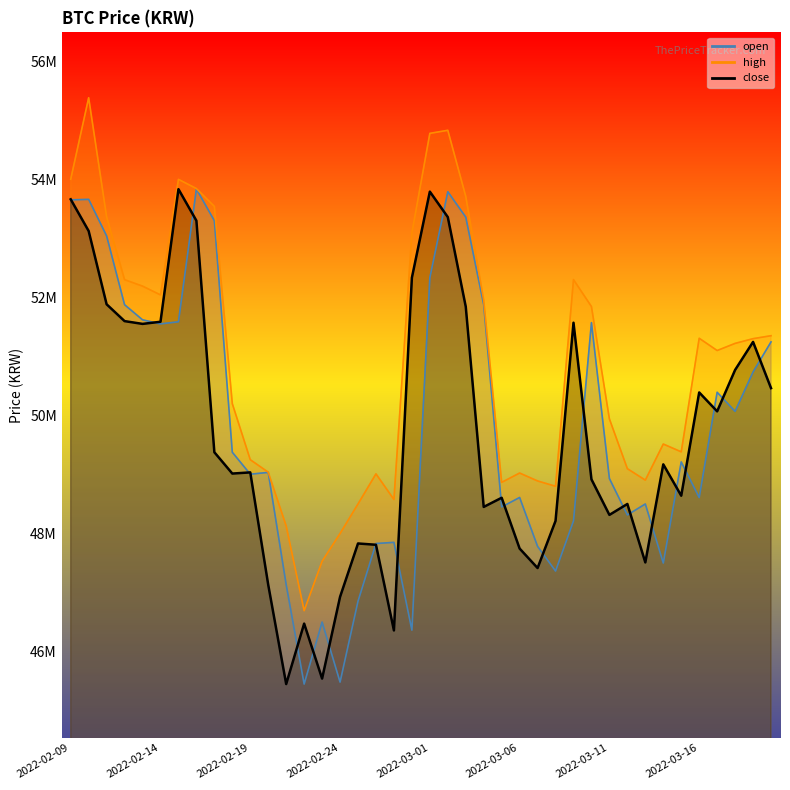

What is the label of the 1st point from the right?

2022-03-20